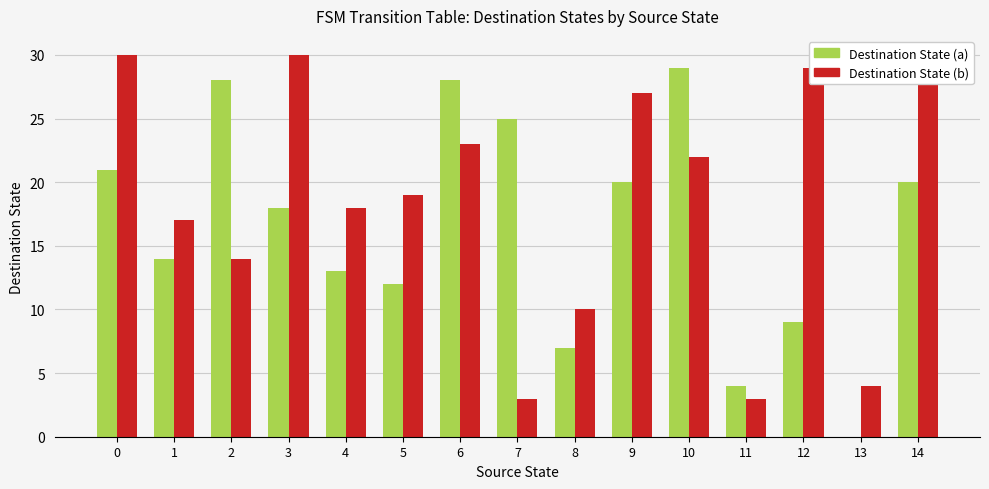

How many series are shown in this chart?

2